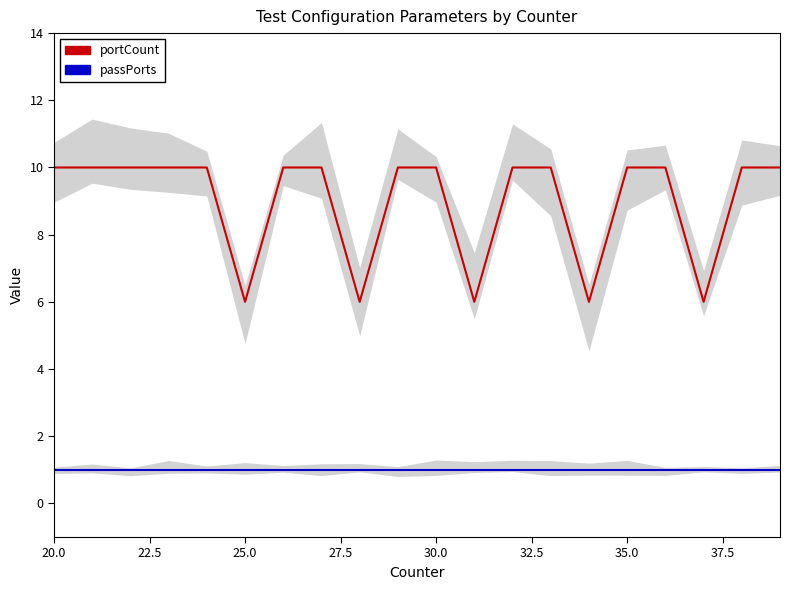

Rank the series by their maximum value, from lowest to highest.

passPorts, portCount